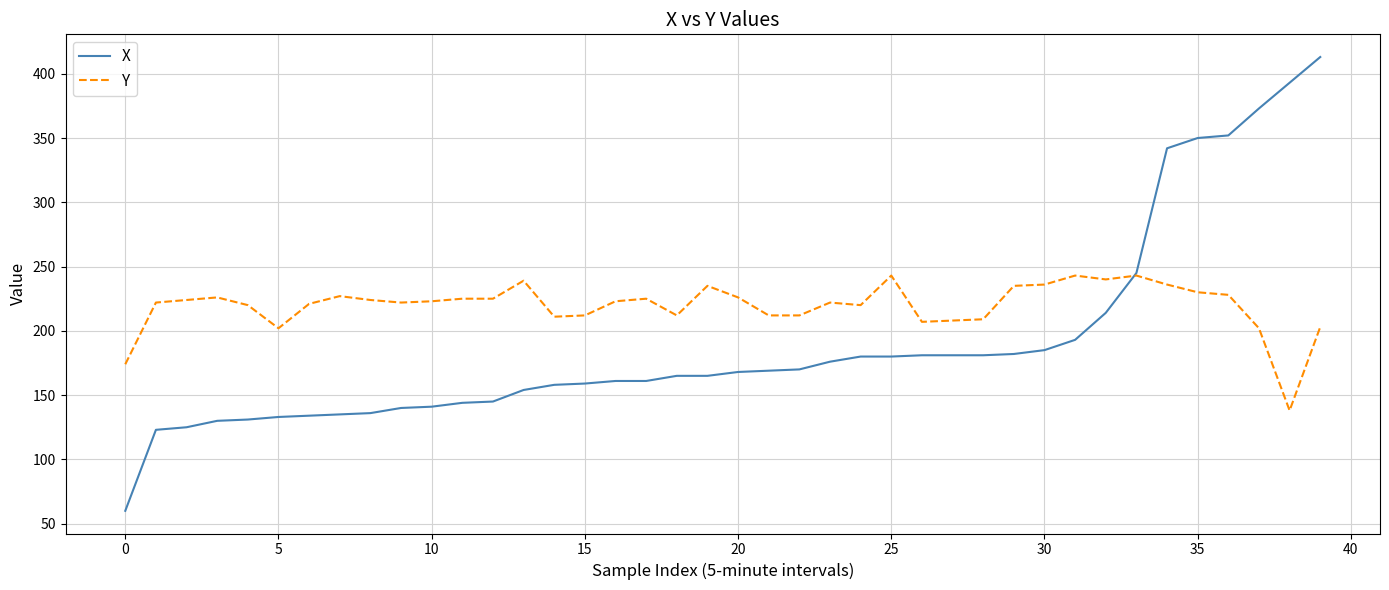

Which series has the largest total across all categories?

Y